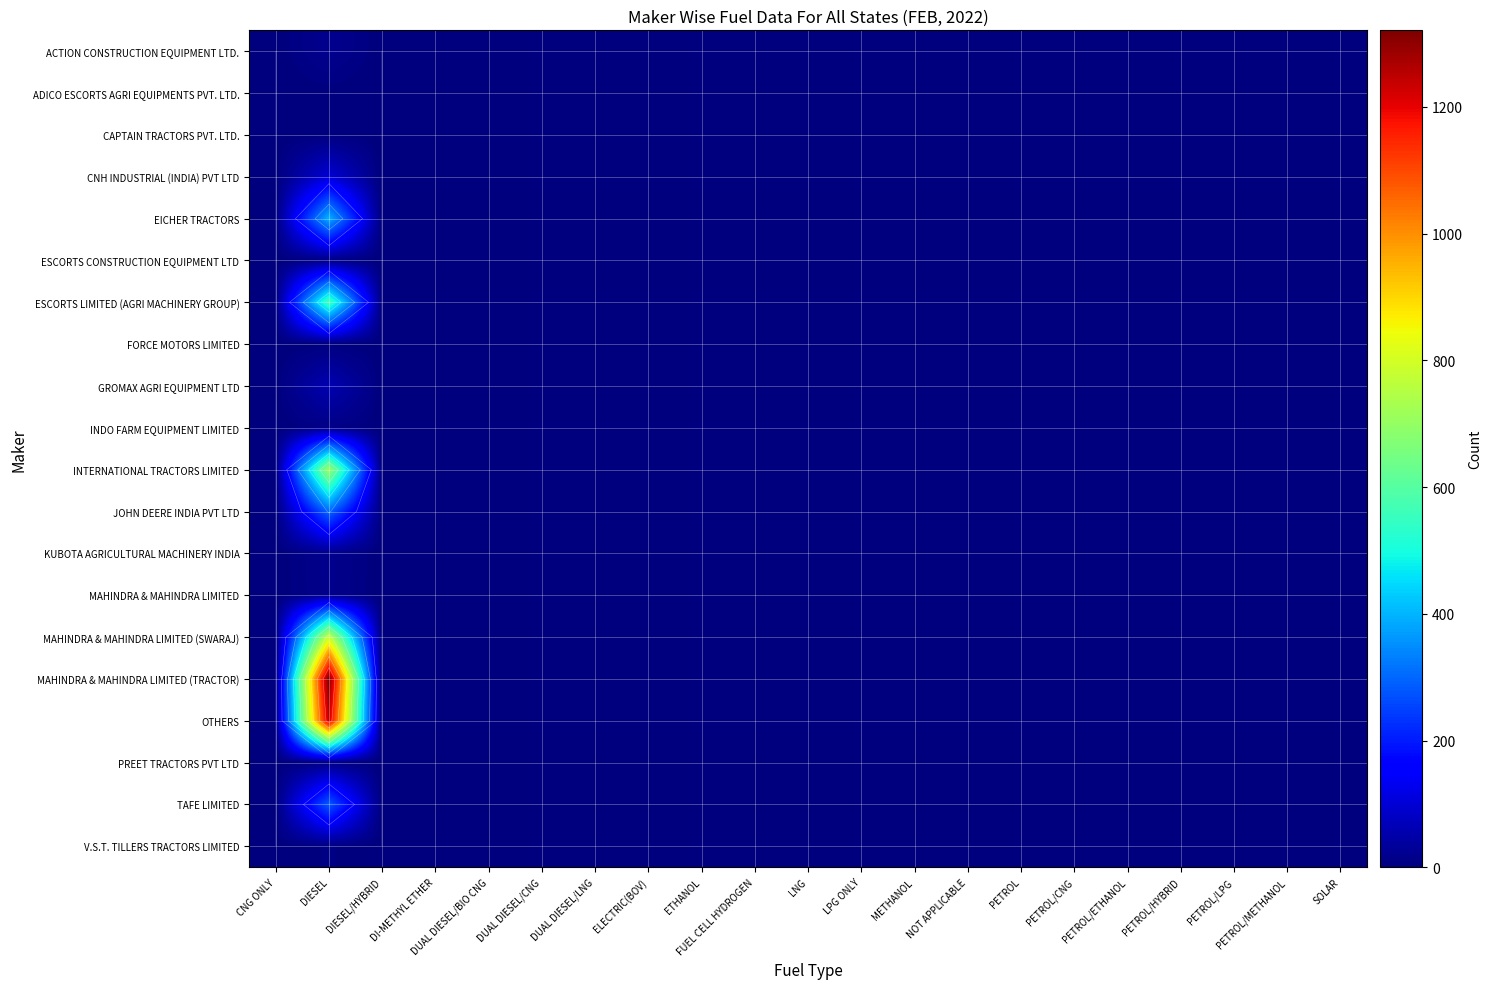

Which series has the widest spread of values?

MAHINDRA & MAHINDRA LIMITED (TRACTOR)